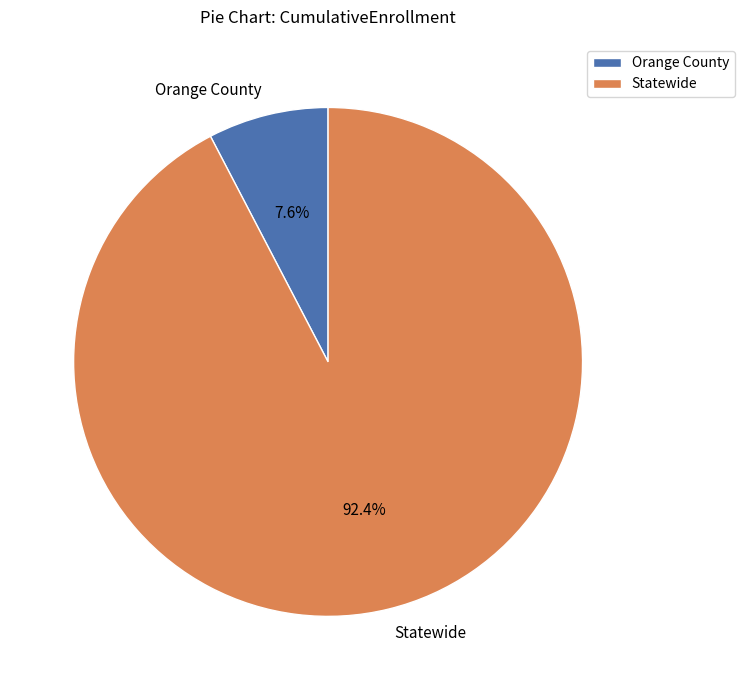

Do Statewide and Orange County together represent more than half of the pie?

Yes